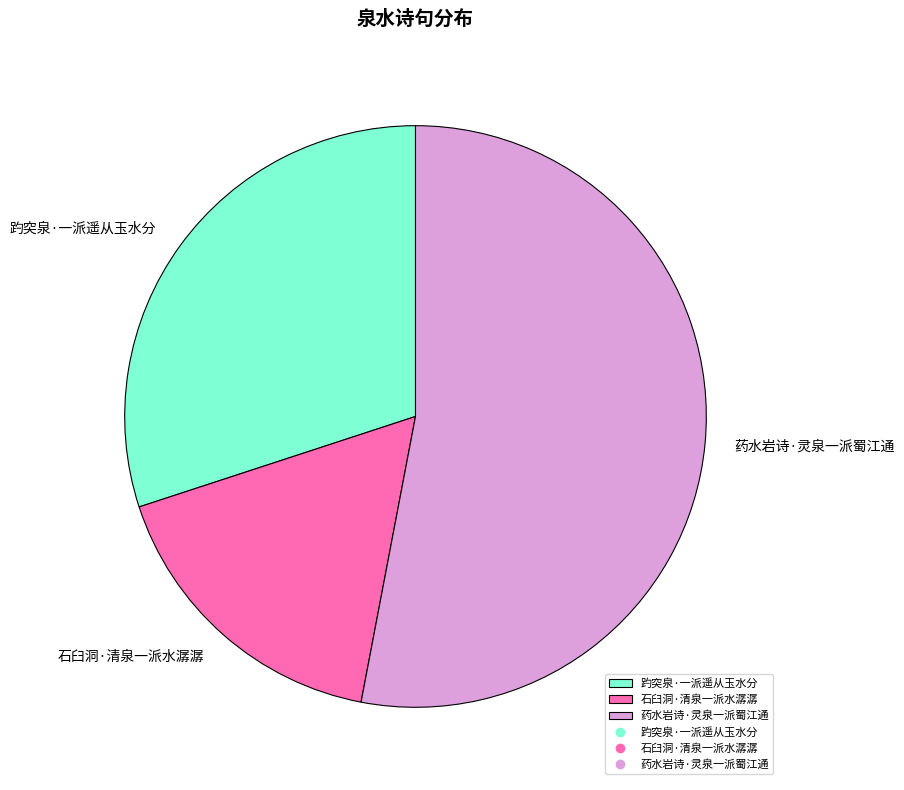

Is there a majority slice in this chart?

Yes